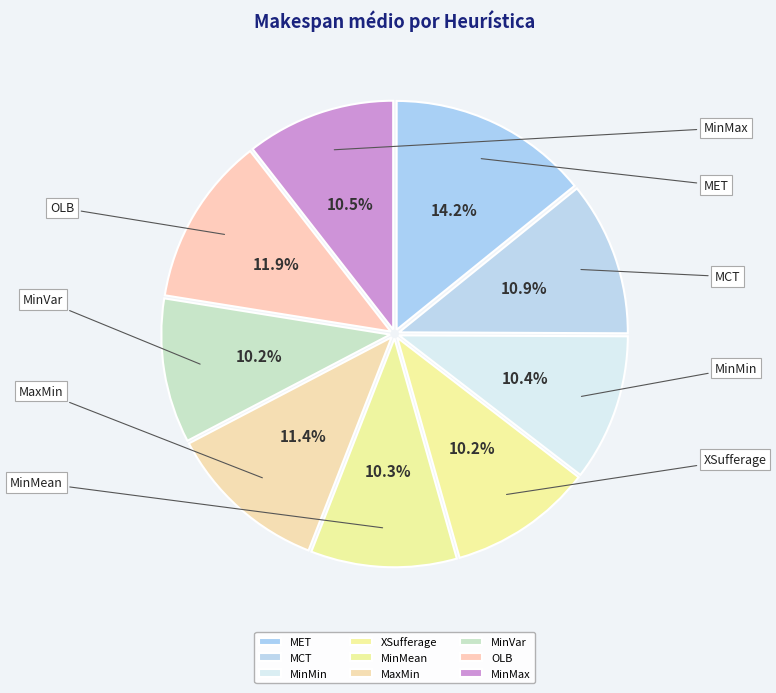

What is the smallest slice in the pie chart?

XSufferage